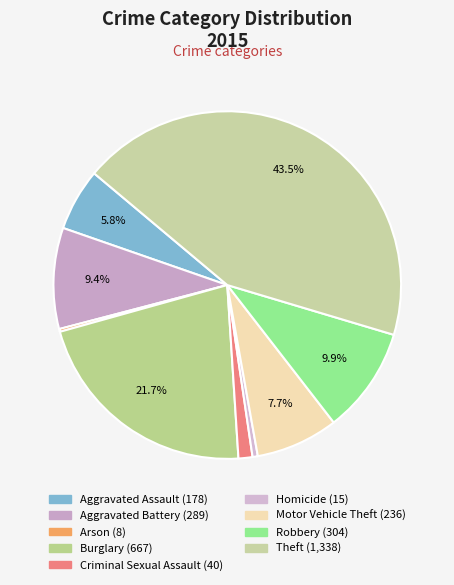

To the nearest percent, what is the combined percentage of Burglary and Motor Vehicle Theft?

29%